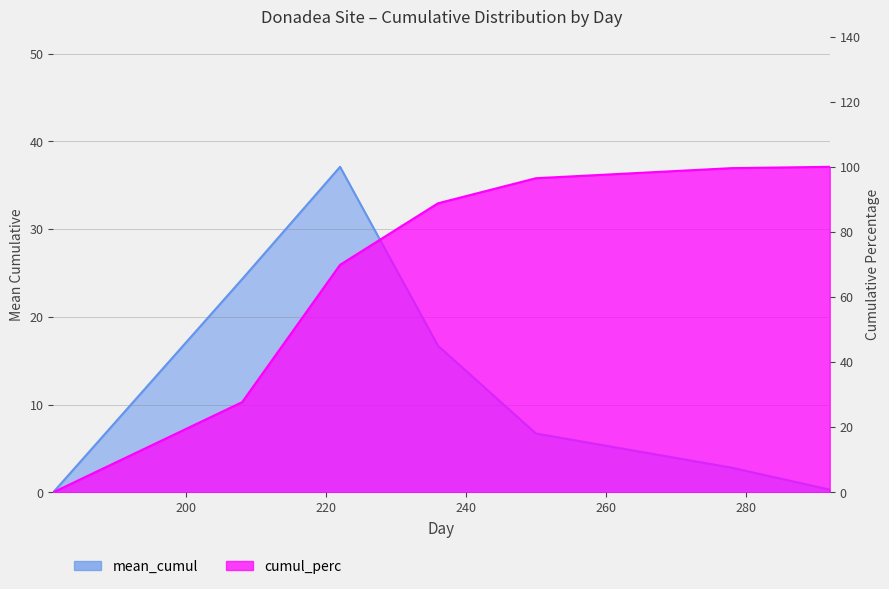

Which category has the highest value in the mean_cumul series?

222